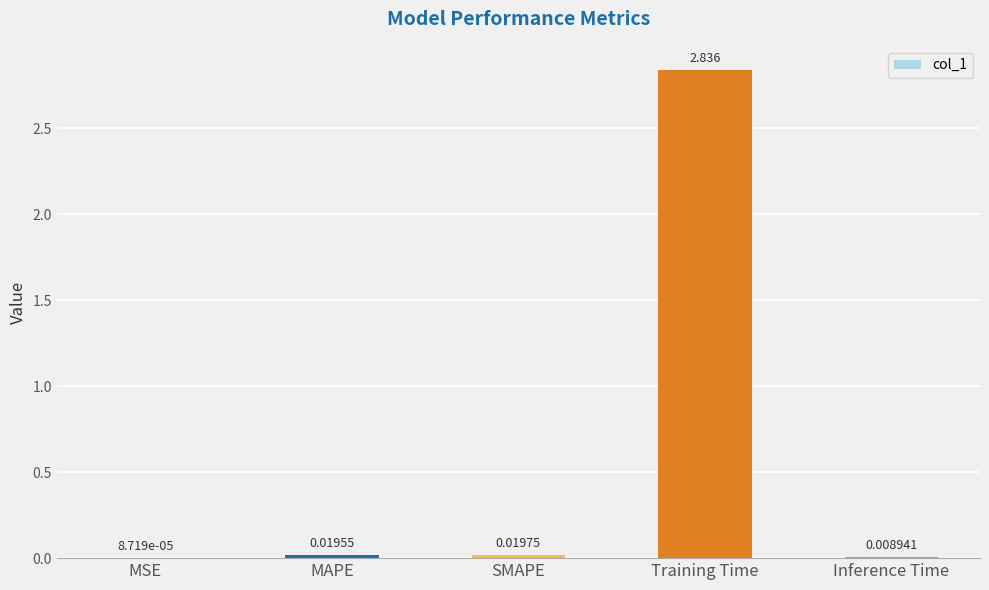

At which category does the chart reach its peak across all series?

Training Time